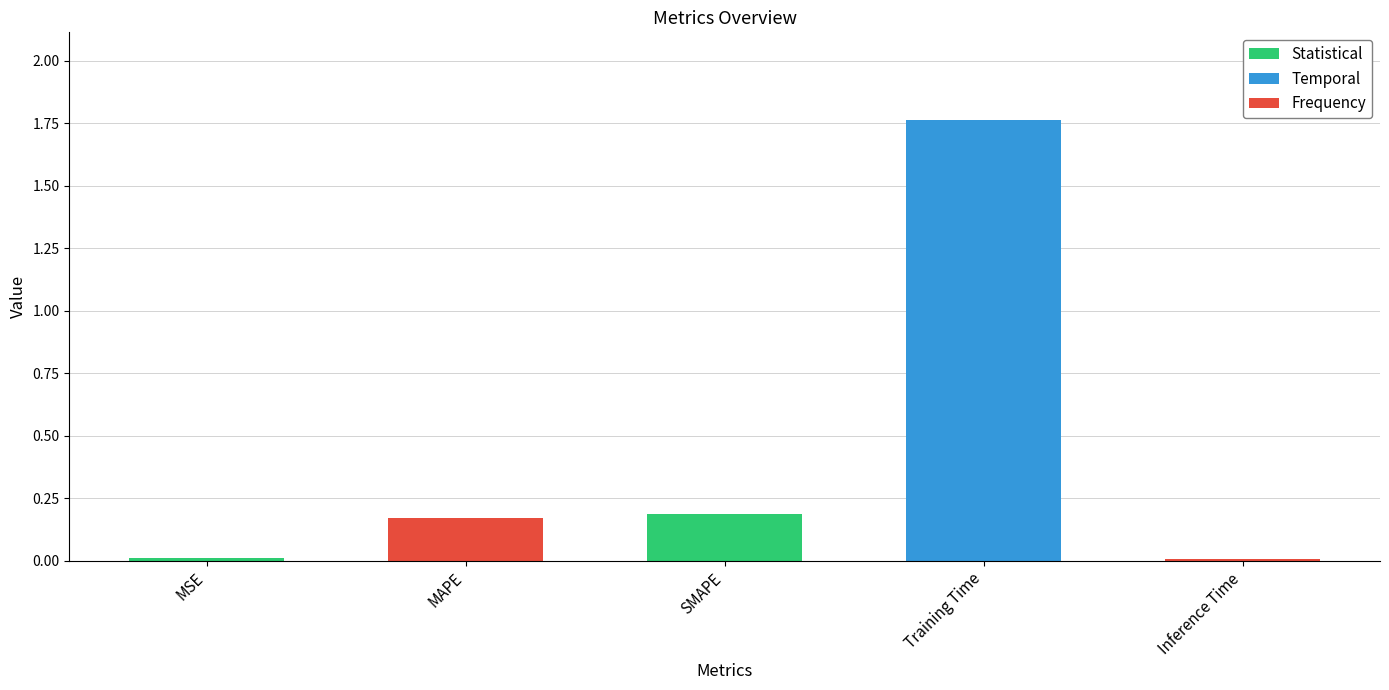

The value at Inference Time is 0.0. True or false?

True